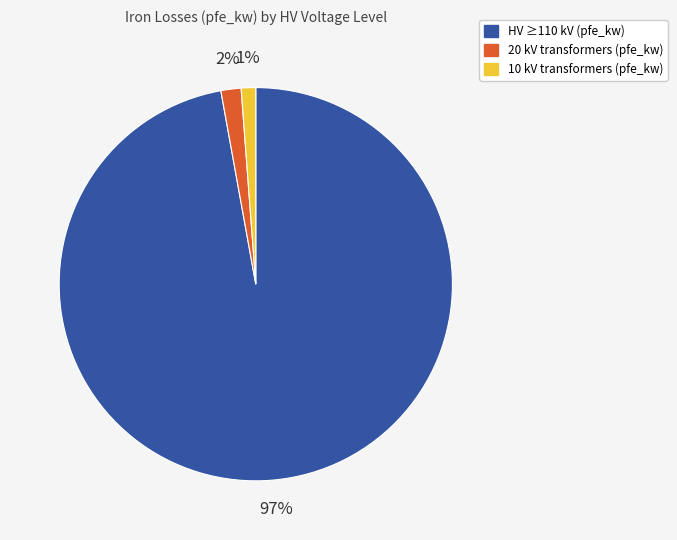

How many slices are in this pie chart?

3